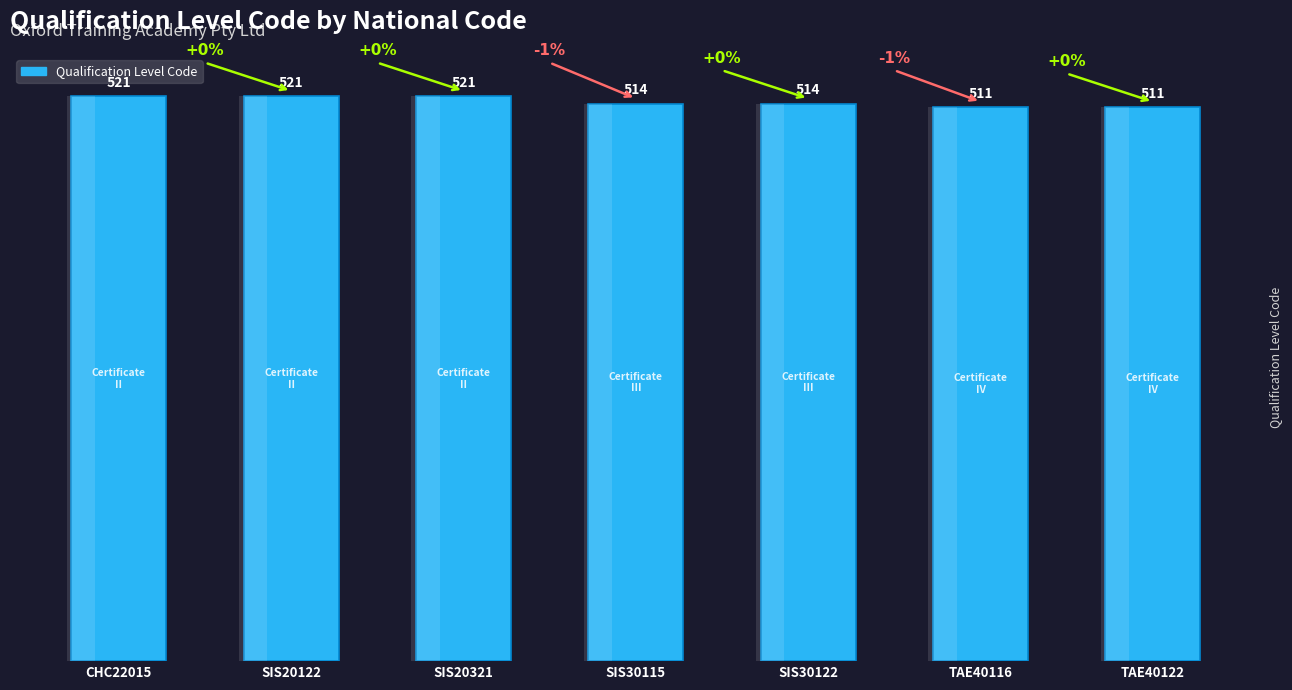

List the labels in order of value, largest first.

CHC22015, SIS20122, SIS20321, SIS30115, SIS30122, TAE40116, TAE40122